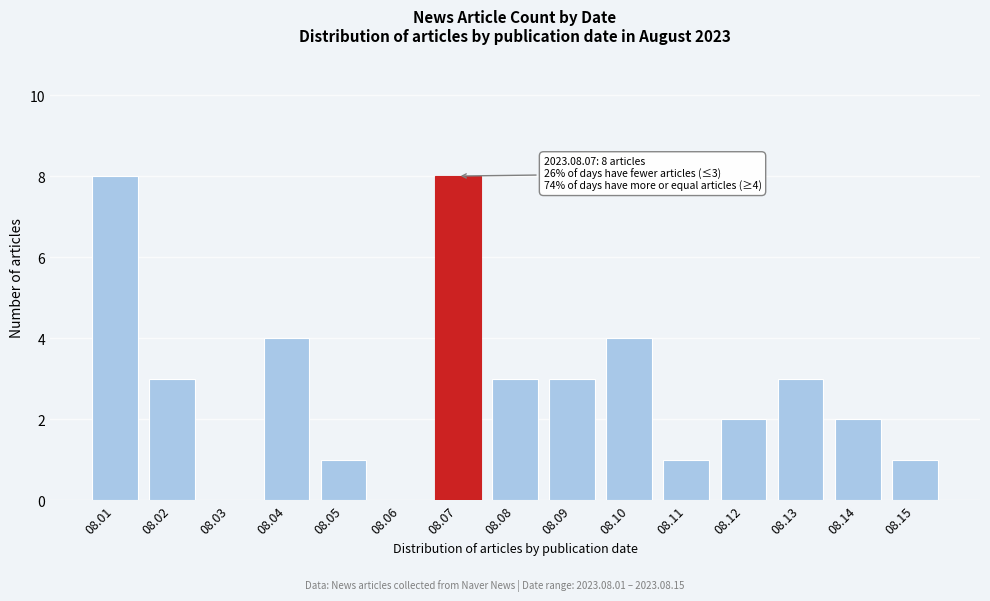

Reading right to left, what are all the values shown in this chart?

08.15=1	08.14=2	08.13=3	08.12=2	08.11=1	08.10=4	08.09=3	08.08=3	08.07=8	08.06=0	08.05=1	08.04=4	08.03=0	08.02=3	08.01=8